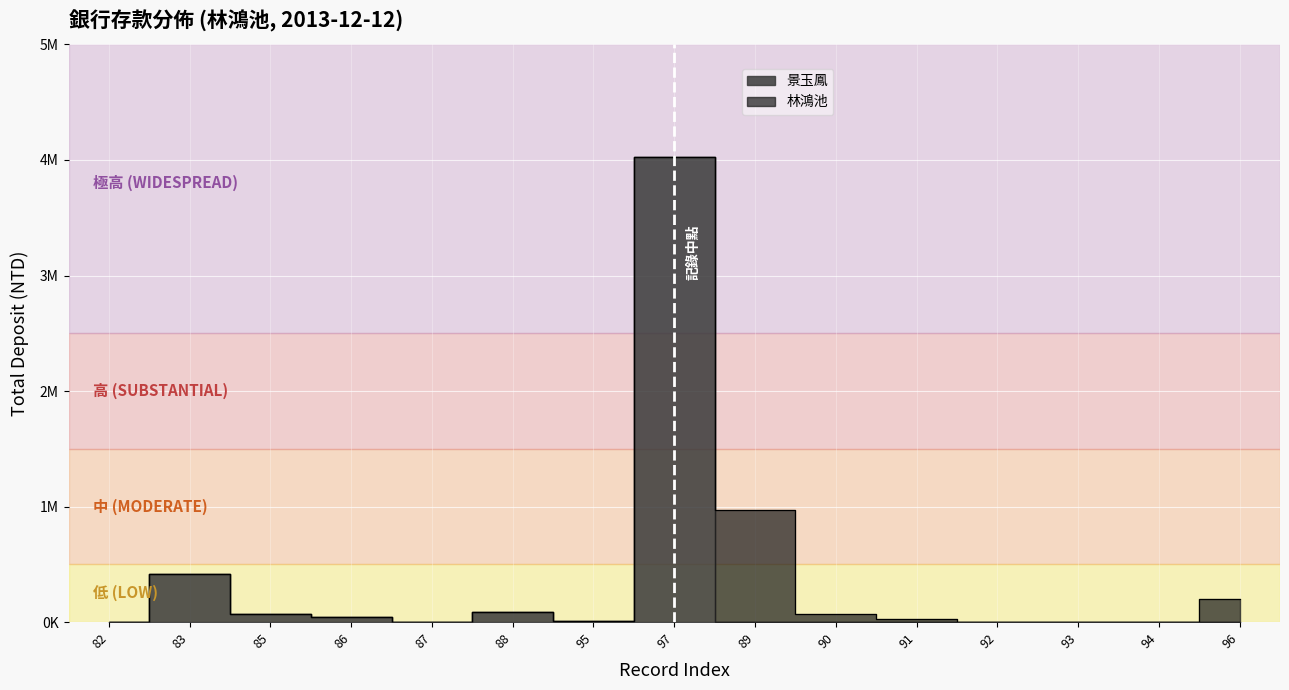

What is the difference between the maximum and minimum values in the 林鴻池 series?

966393